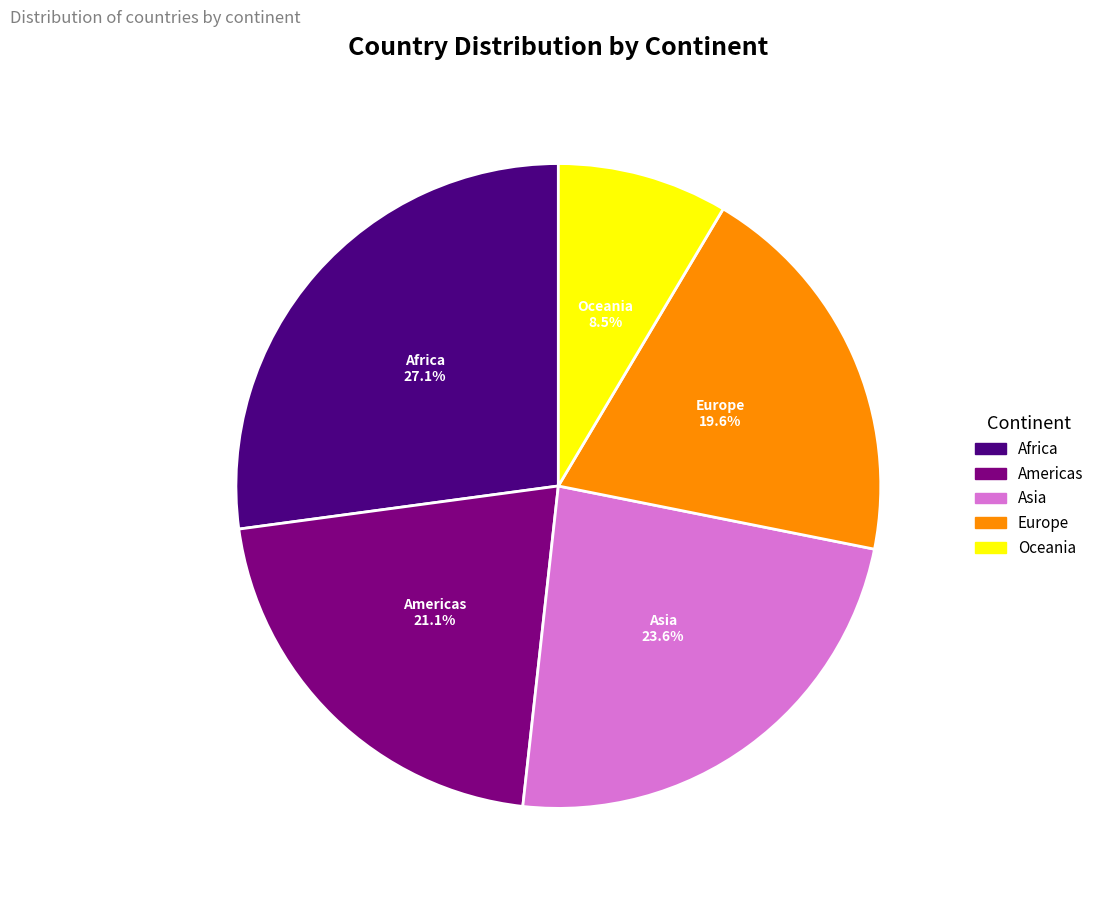

True or false: Asia accounts for 13% of the total.

False